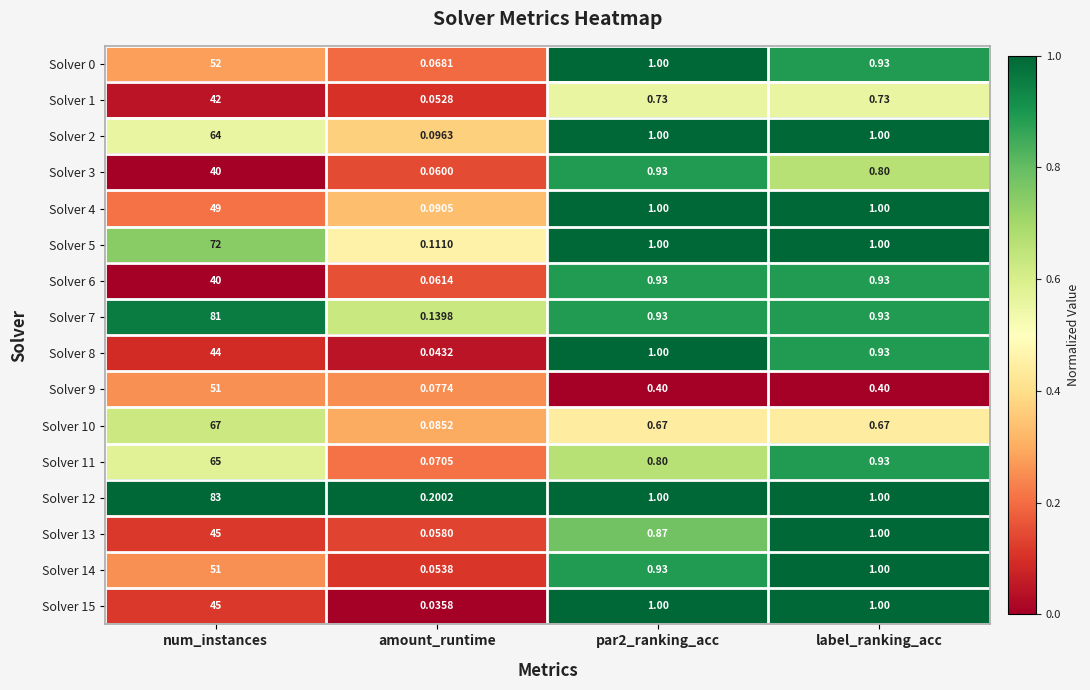

Is the value of Solver 10 at label_ranking_acc greater than the value of Solver 13 at par2_ranking_acc?

No